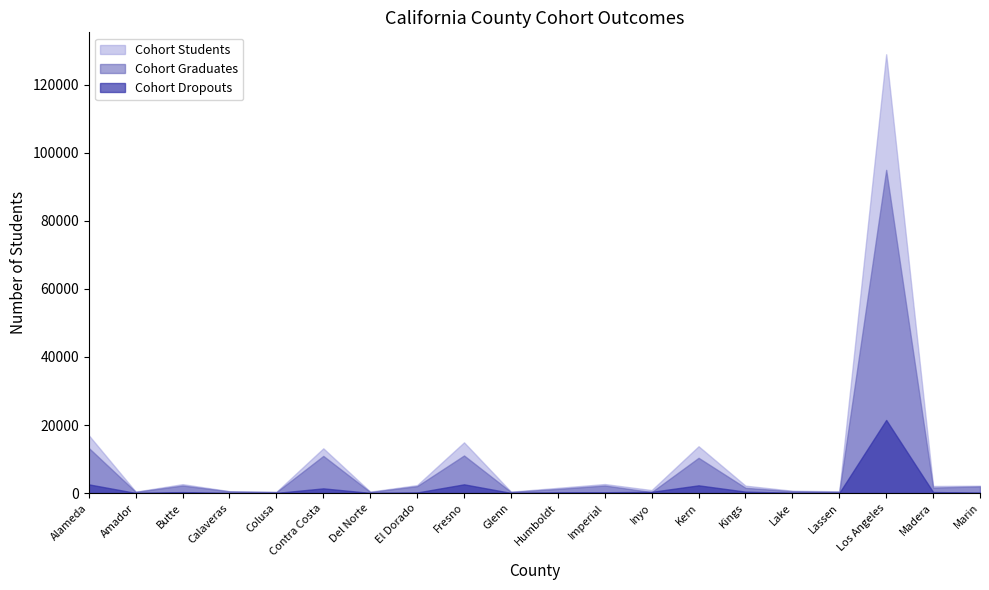

True or false: Cohort Dropouts has more than 1 points higher than both neighbors.

True